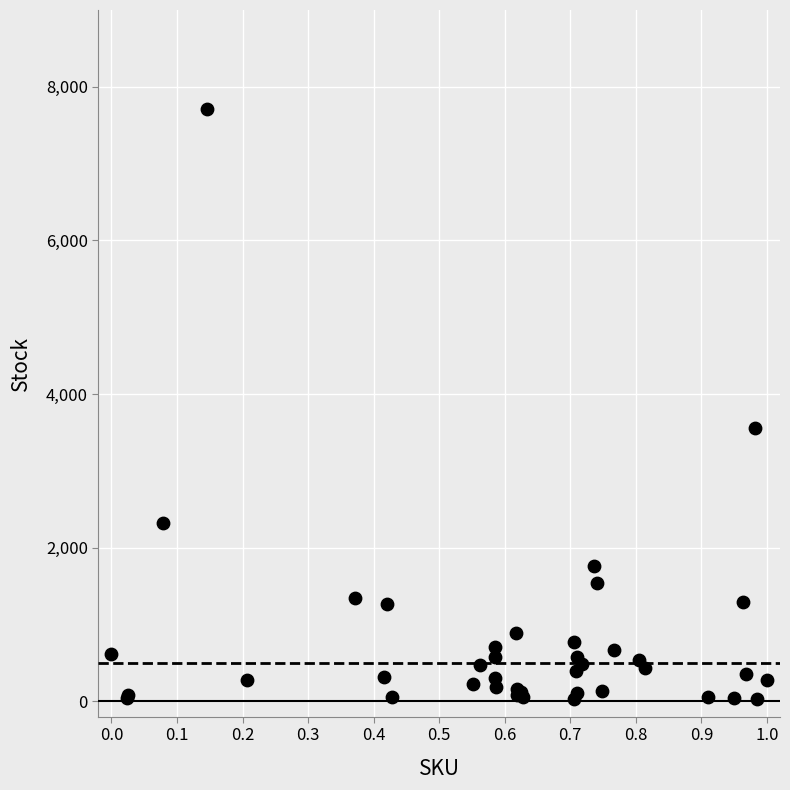

What Y value in the scatter plot is closest to 3869?

3556